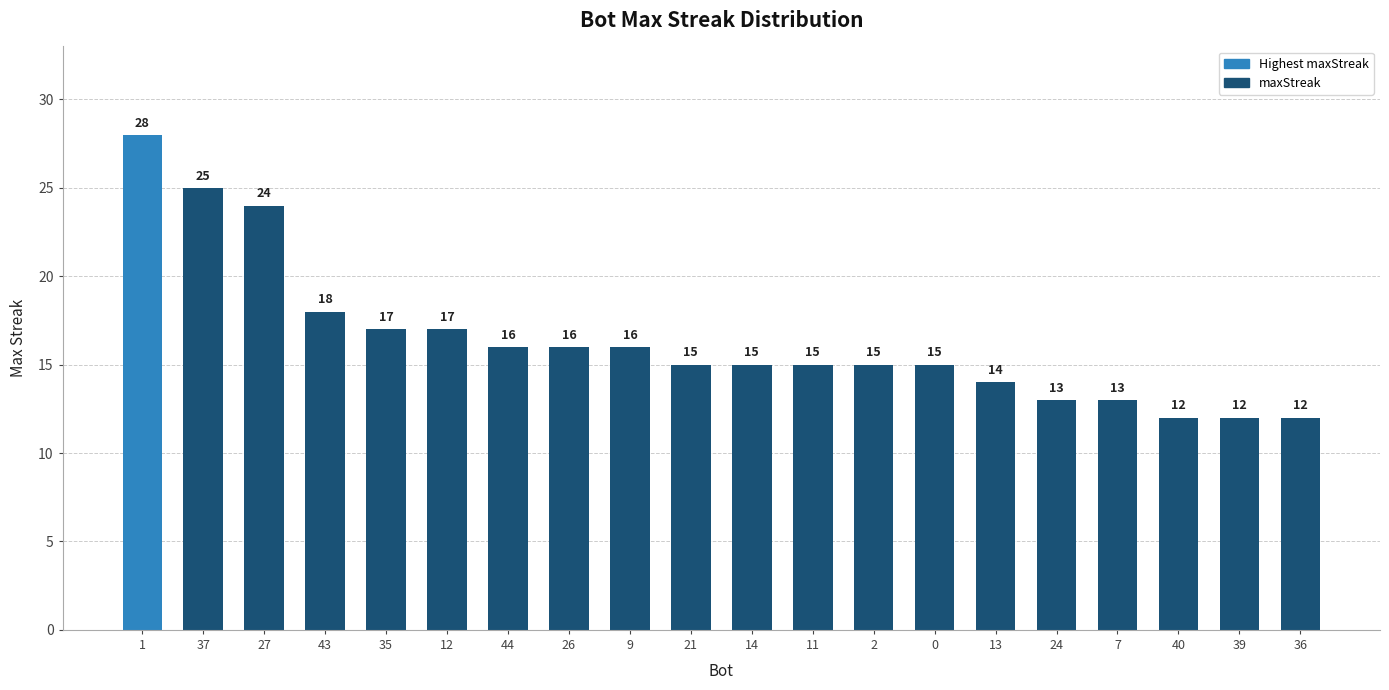

What is the ratio of the value at 11 to the value at 27?

0.6